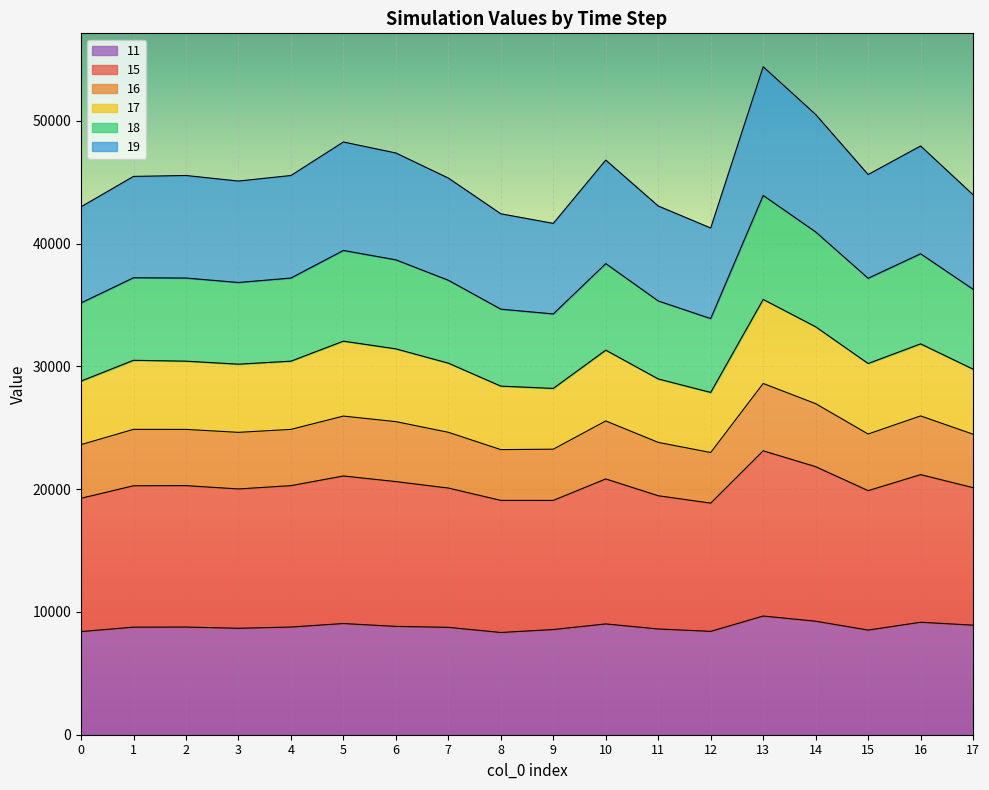

What is the minimum value for 11?

8327